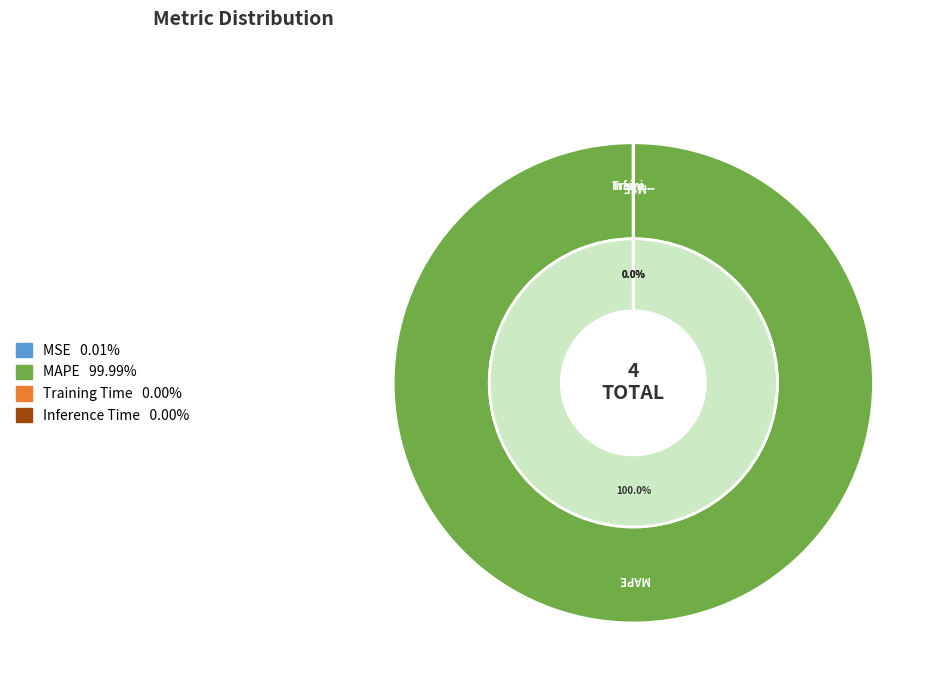

The MSE slice represents 0% of the pie. True or false?

True